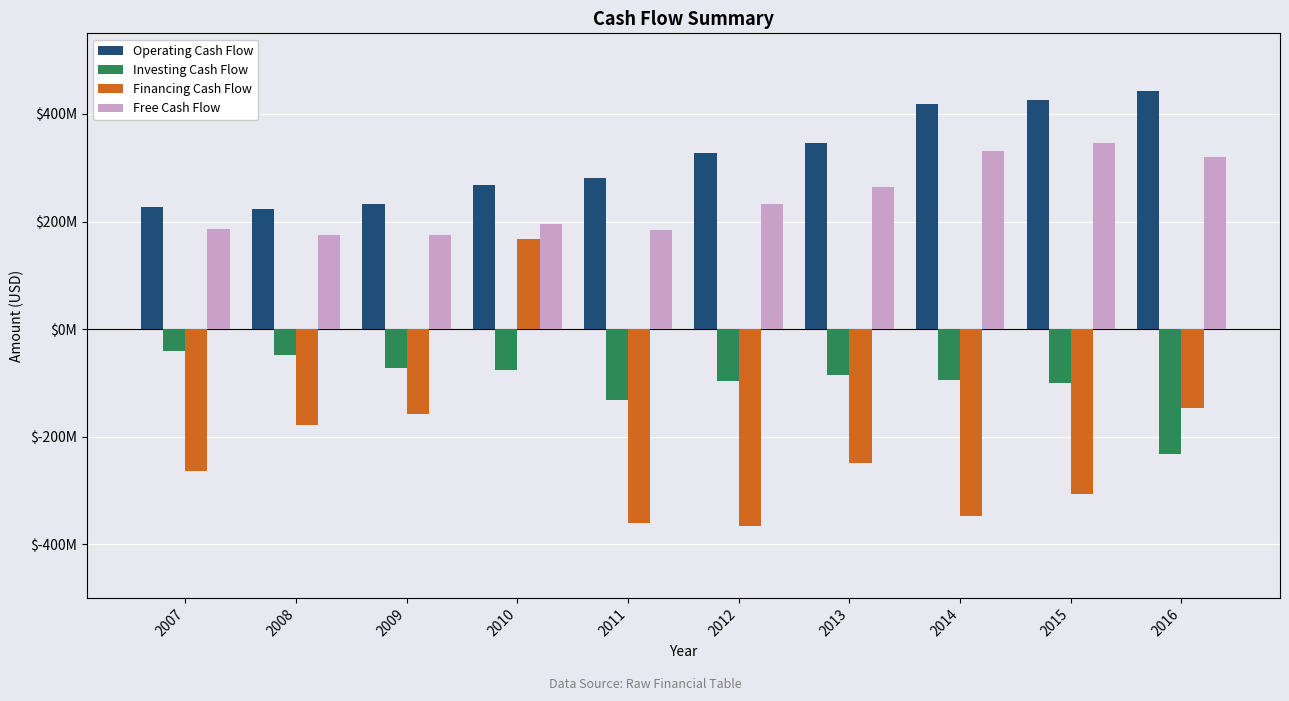

Between 2016 and 2009, which is larger?

2016